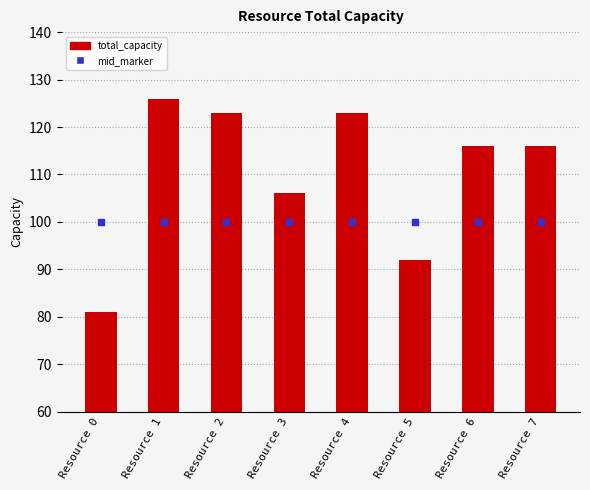

Which series has the widest spread of Y values?

total_capacity